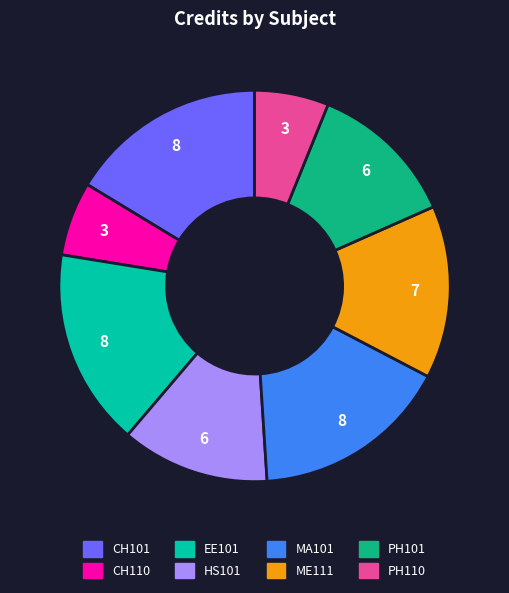

True or false: CH110 accounts for 1% of the total.

False